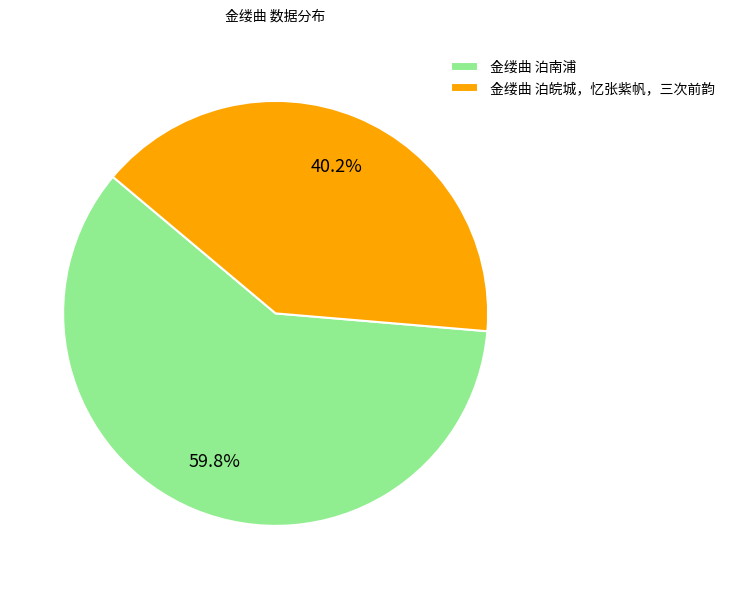

Count the number of slices in the pie.

2